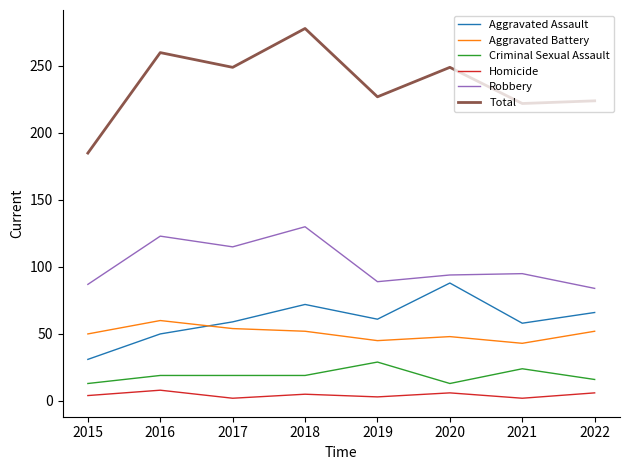

Rank the series by their maximum value, from lowest to highest.

Homicide, Criminal Sexual Assault, Aggravated Battery, Aggravated Assault, Robbery, Total